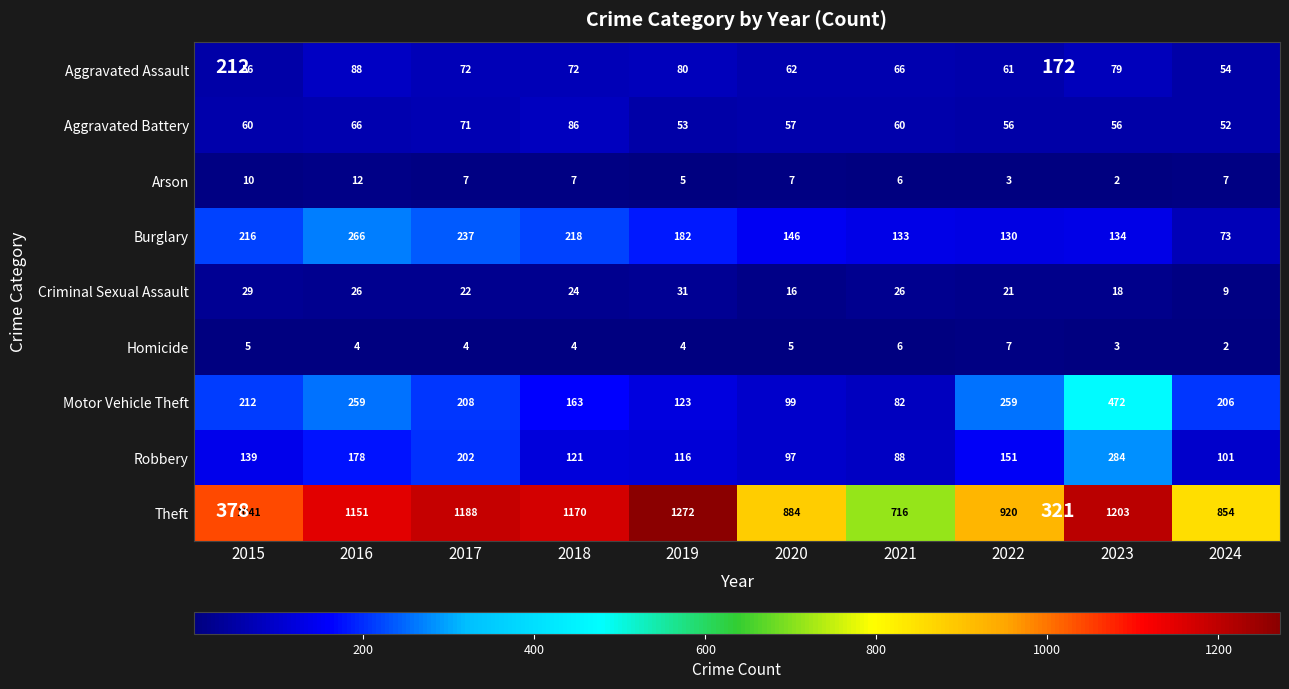

At which label does Arson first exceed 7?

2015